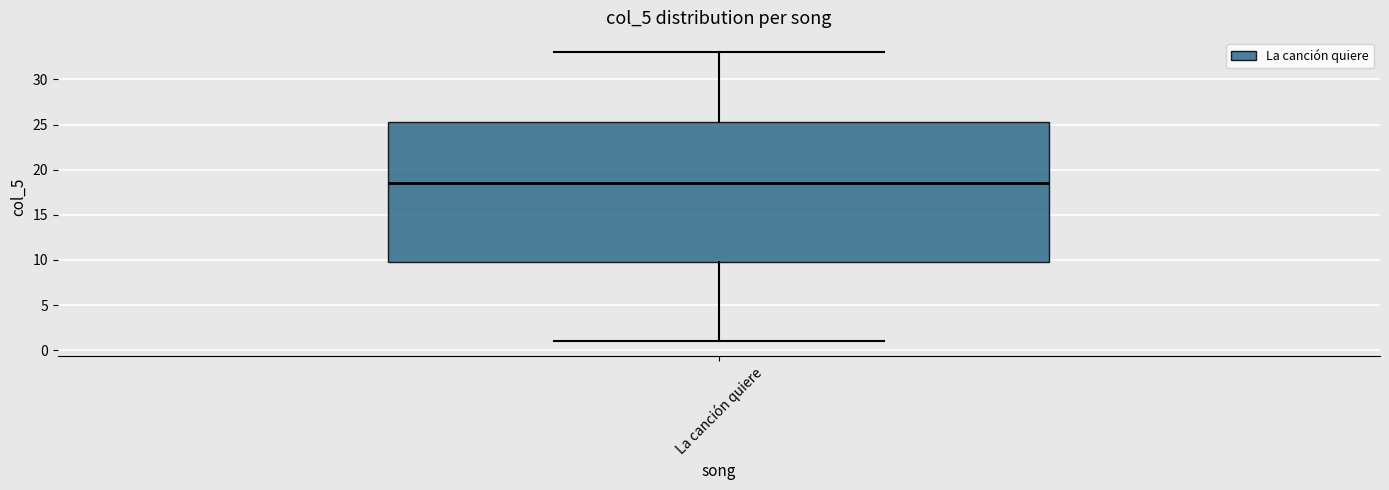

Read this box plot against the y-axis: the position of the median line, the range covered by the box, and the ends of both whiskers. The values are not printed on the chart, so give them approximately, as read against the axis.

median 18.5, box 10.0 to 25.5, whiskers 1.0 to 33.0